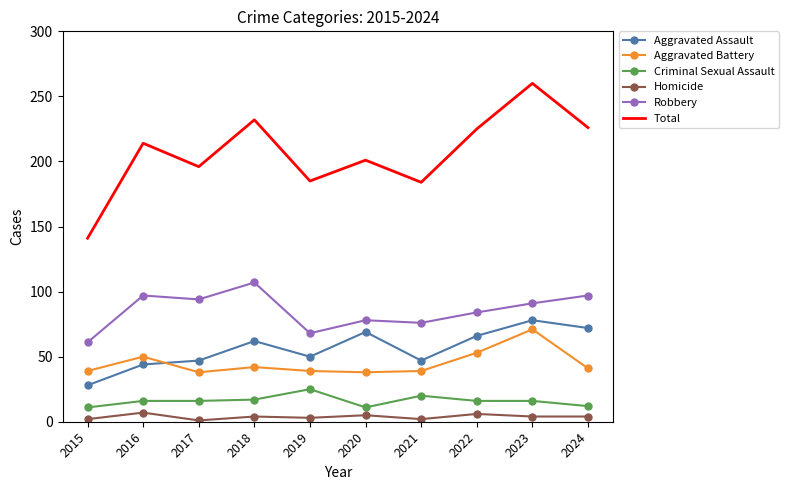

True or false: Total and Aggravated Assault intersect in this chart.

False